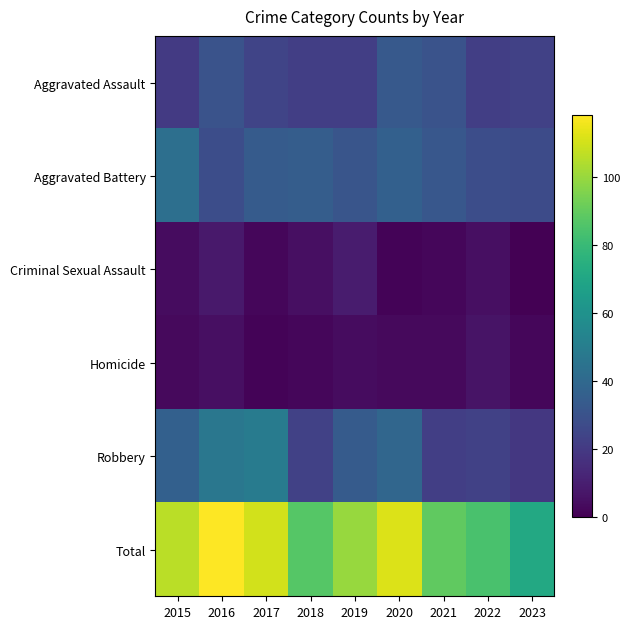

Rank the series by their maximum value, from highest to lowest.

Total, Robbery, Aggravated Battery, Aggravated Assault, Criminal Sexual Assault, Homicide